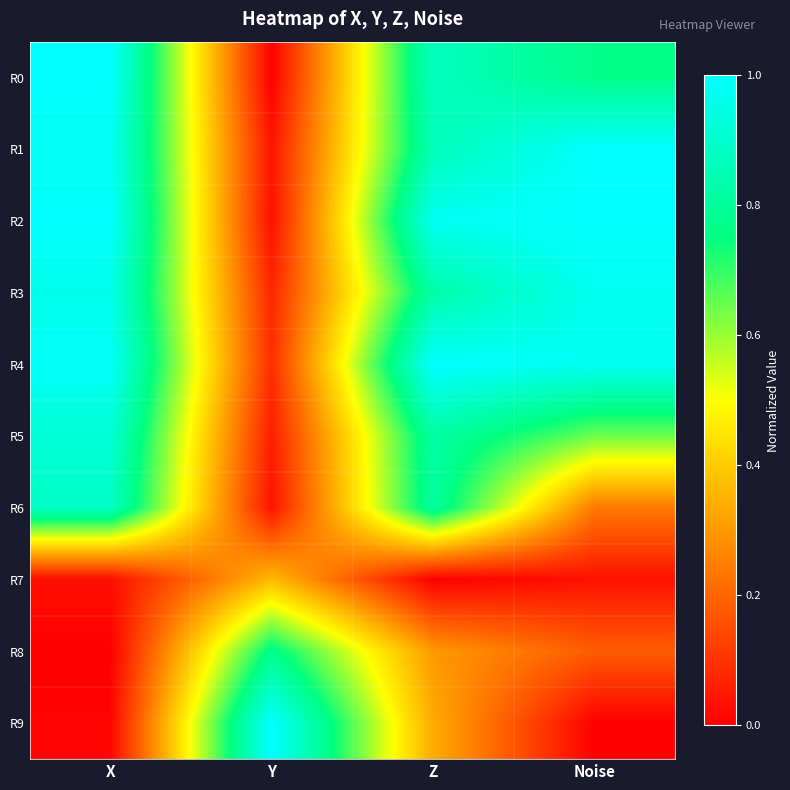

What is the total value across all series at X?

6.8